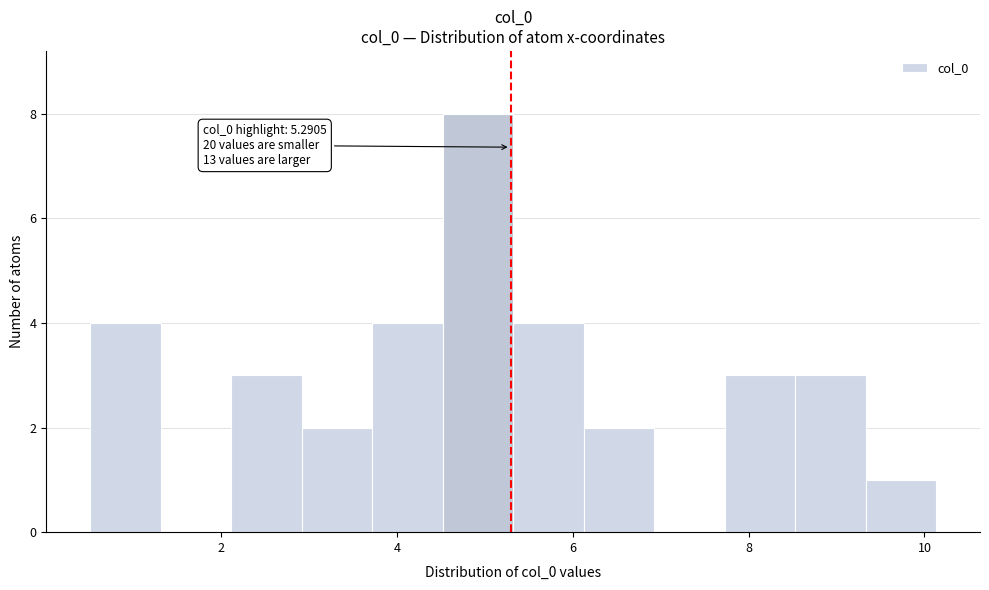

Which range on the x-axis has the tallest bar?

4.6 to 5.4